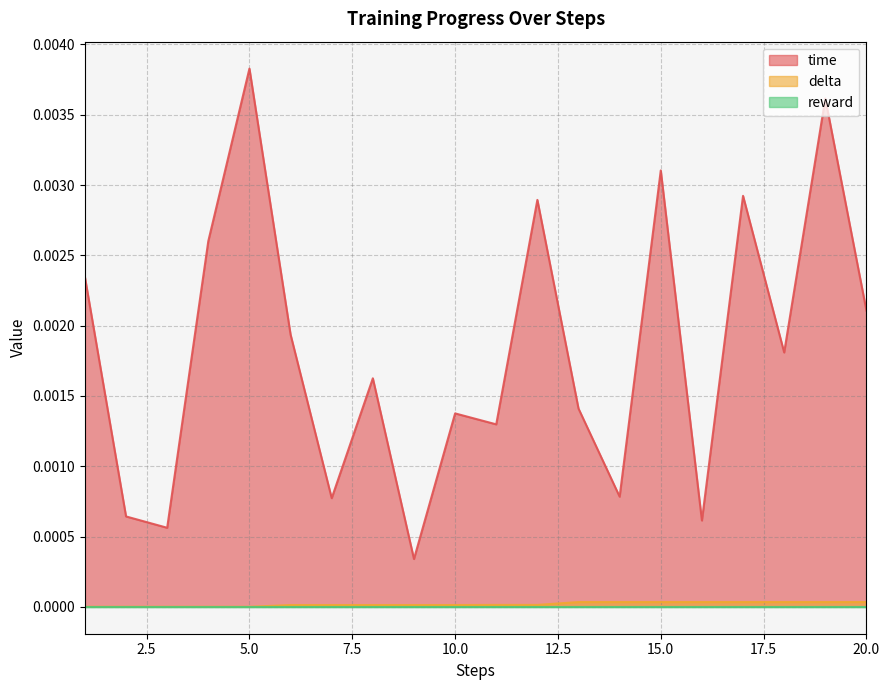

At which category does the chart reach its peak across all series?

5.0